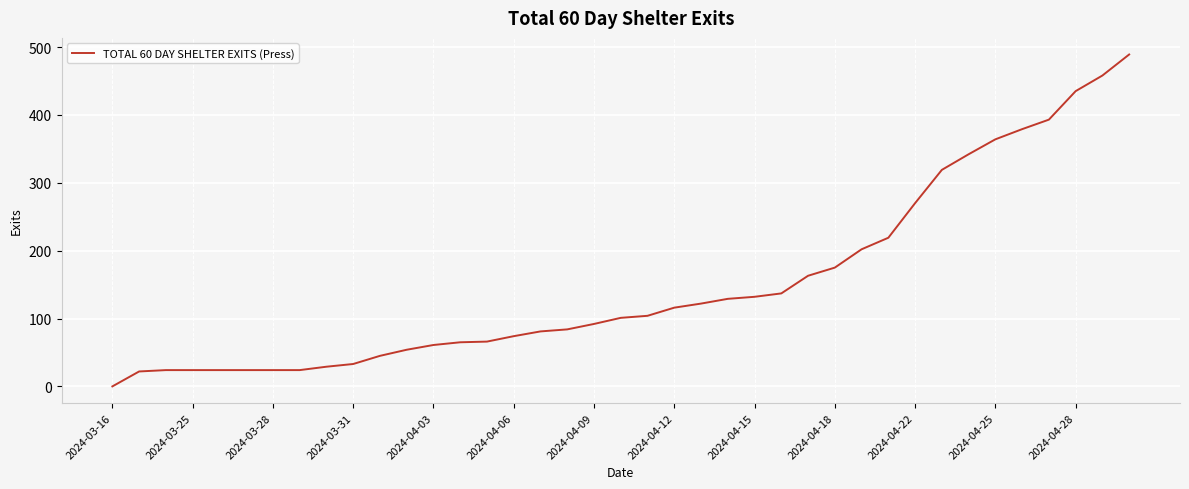

What is the maximum value shown in the chart?

489